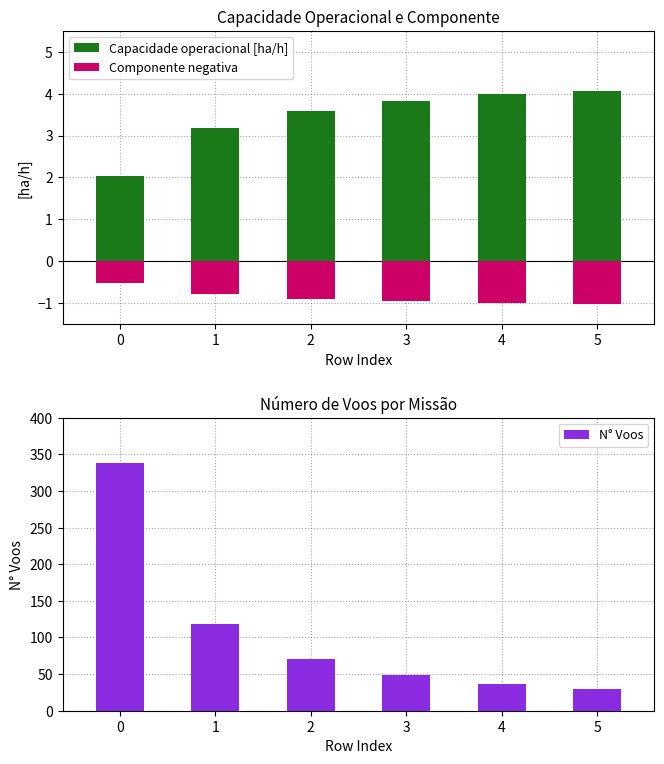

Which series has the largest range (max minus min)?

N° Voos